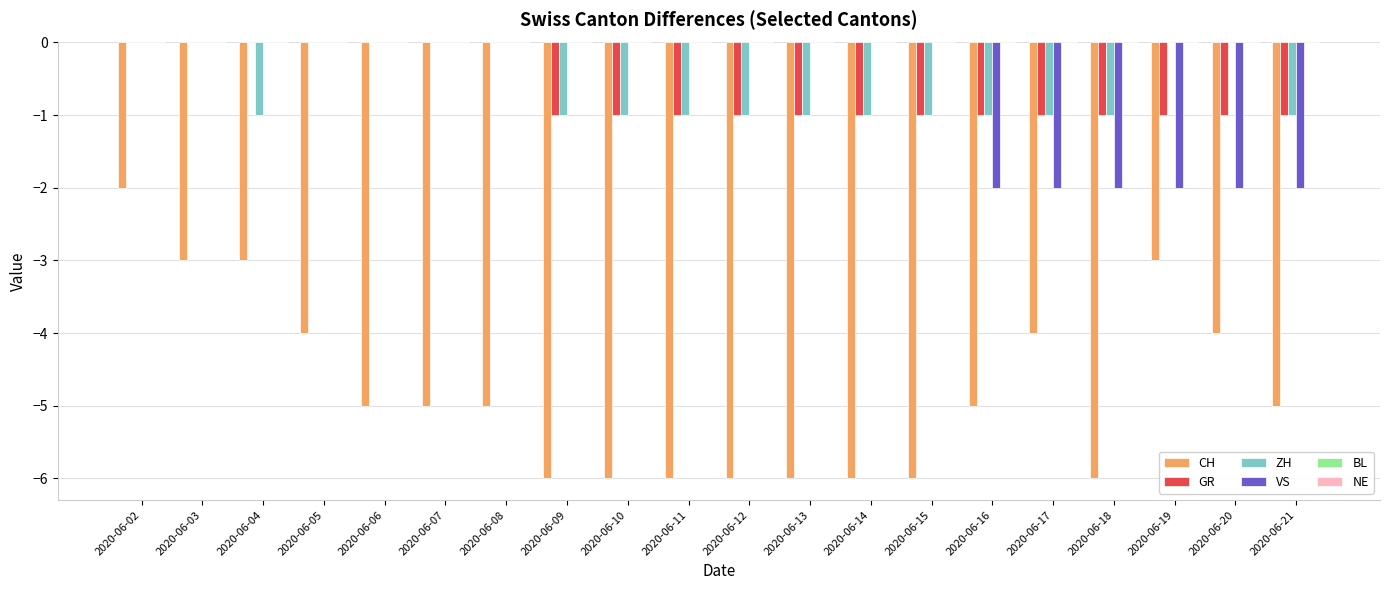

The ZH series shows -1 at 2020-06-16. True or false?

True